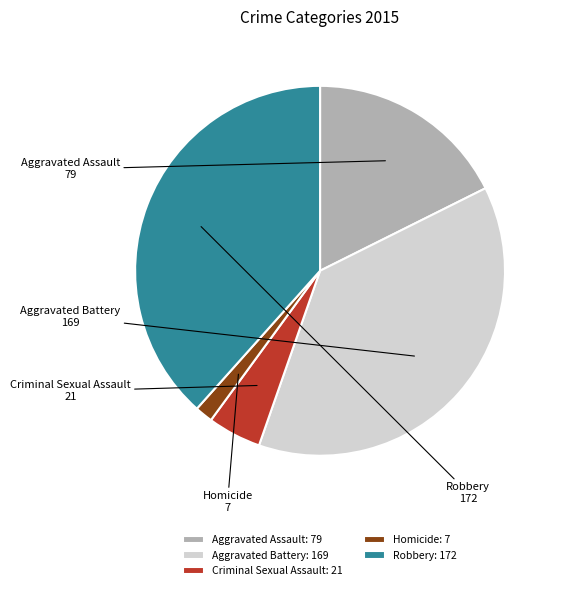

True or false: Criminal Sexual Assault accounts for 5% of the total.

True